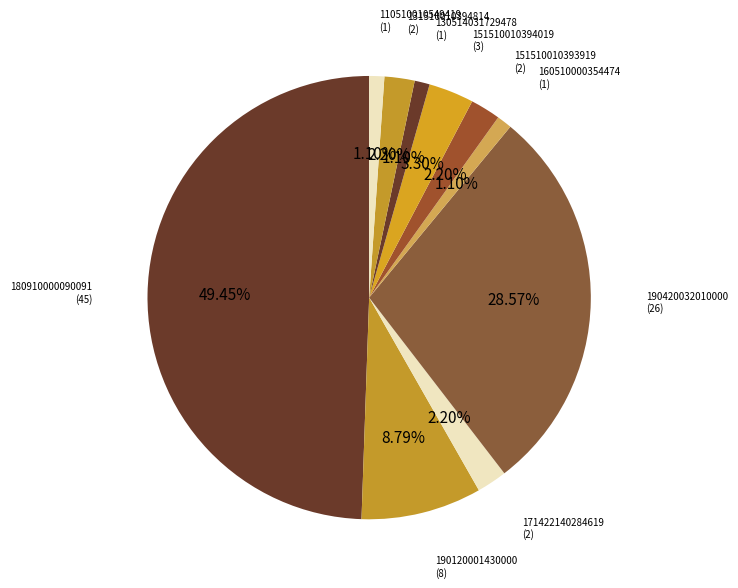

To the nearest percent, what portion does 180910000090091 represent?

49%